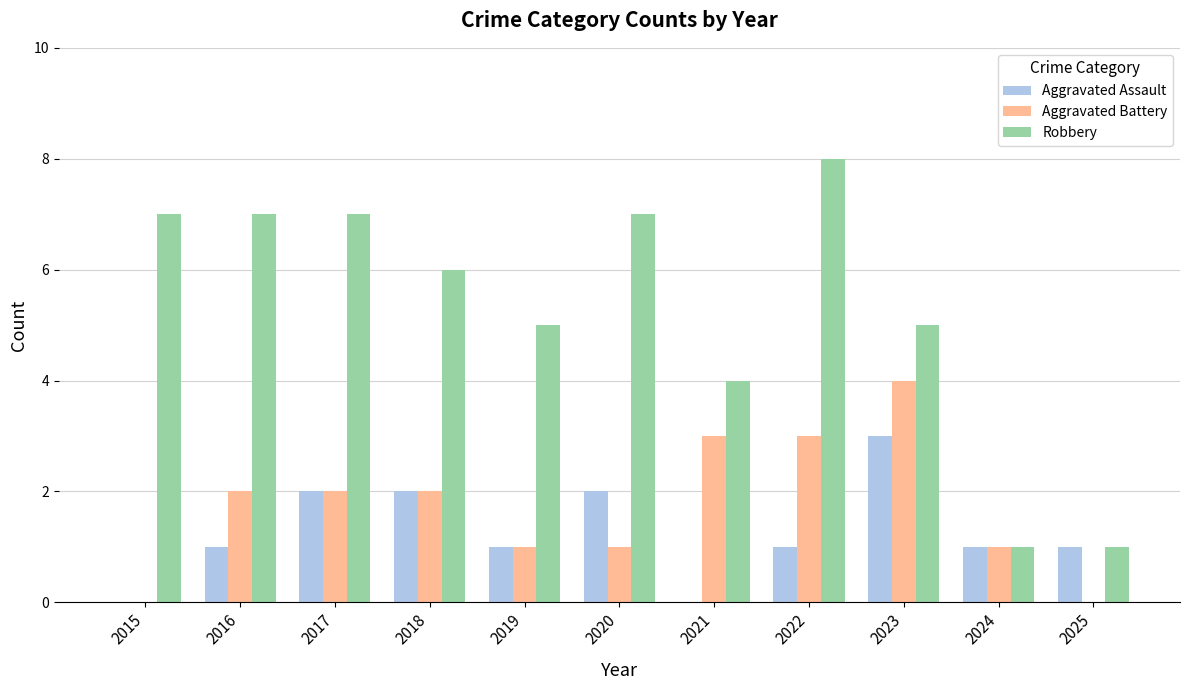

Reading right to left, extract all data points from this chart.

Aggravated Assault: 2025=1	2024=1	2023=3	2022=1	2021=0	2020=2	2019=1	2018=2	2017=2	2016=1	2015=0
Aggravated Battery: 2025=0	2024=1	2023=4	2022=3	2021=3	2020=1	2019=1	2018=2	2017=2	2016=2	2015=0
Robbery: 2025=1	2024=1	2023=5	2022=8	2021=4	2020=7	2019=5	2018=6	2017=7	2016=7	2015=7